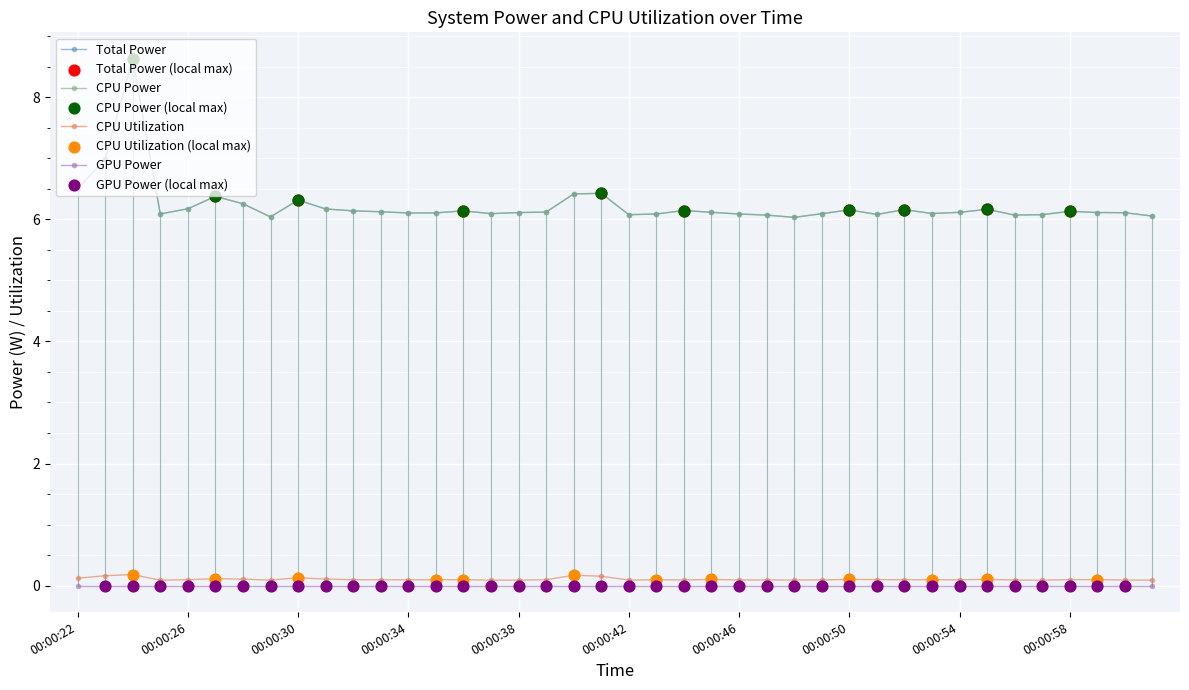

At which category is the sum across all series the highest?

00:00:24